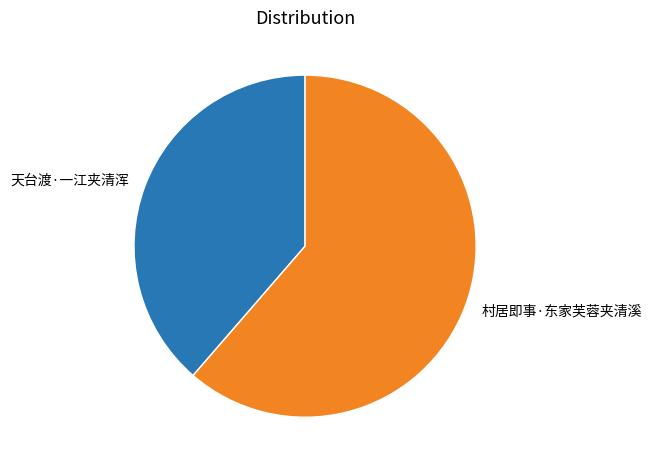

Which slice is the largest?

村居即事·东家芙蓉夹清溪